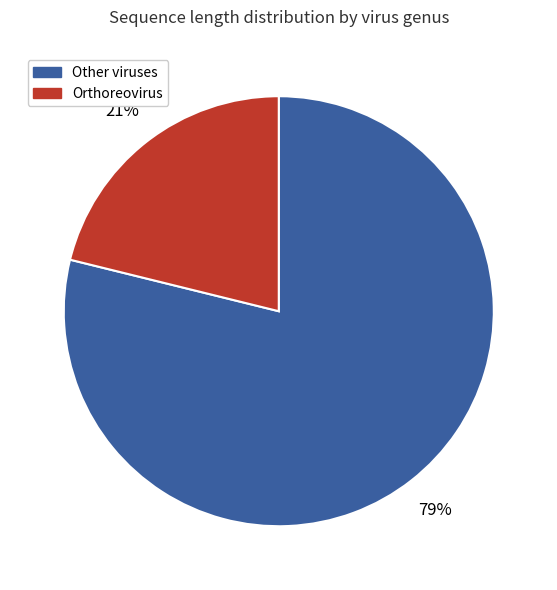

Rank the categories by value from highest to lowest.

Other viruses, Orthoreovirus